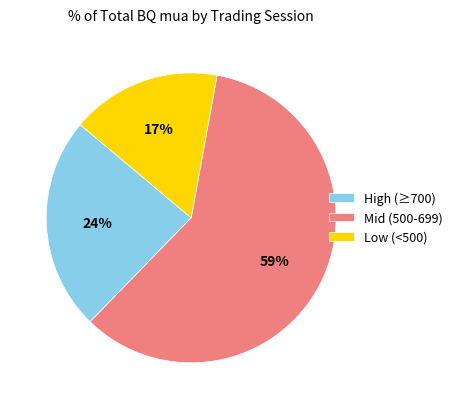

Which slice is the largest?

Mid (500-699)